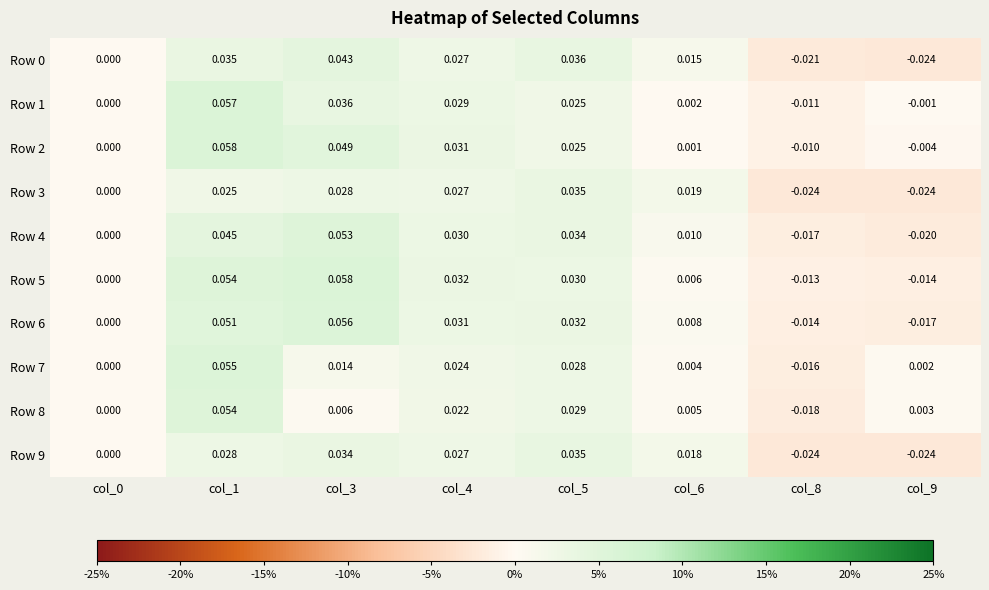

Count the number of categories in the chart.

8